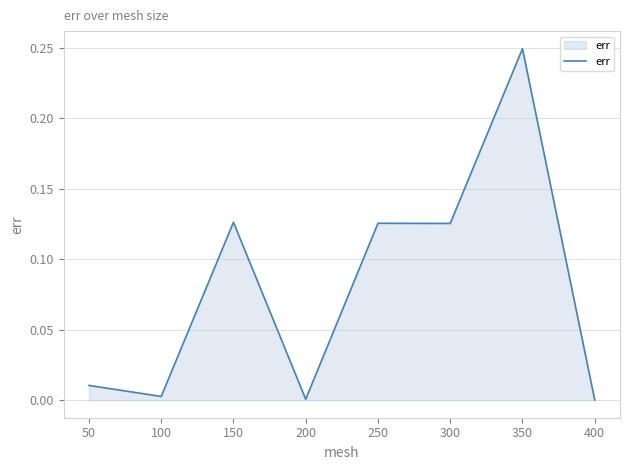

The value at 200 is 0.0. True or false?

True